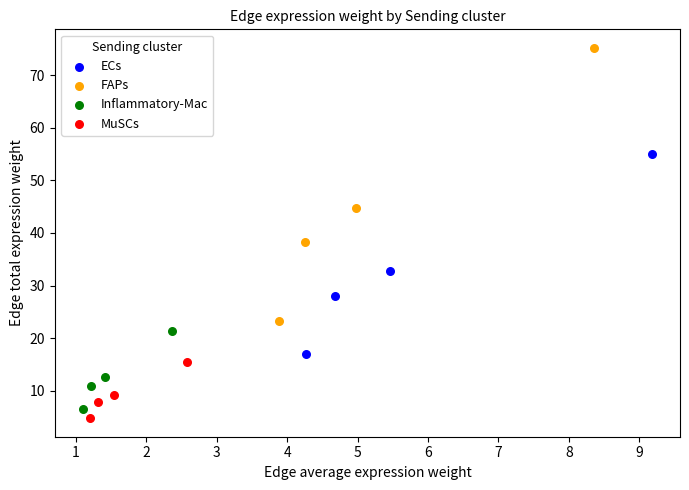

Which series has the largest Y range (max minus min)?

FAPs